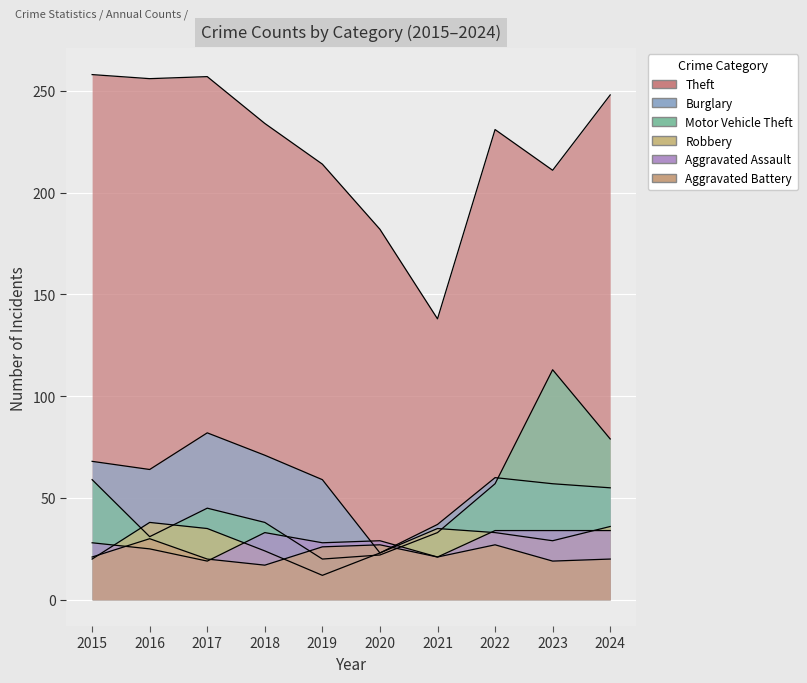

At 2019, list the series in order from smallest to largest.

Robbery, Motor Vehicle Theft, Aggravated Battery, Aggravated Assault, Burglary, Theft